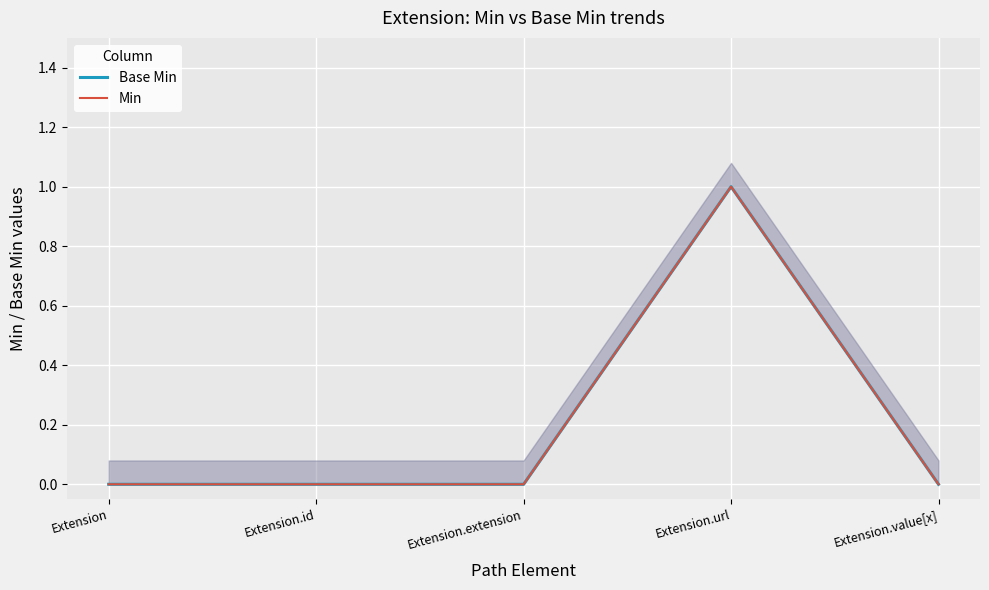

At how many categories does at least one series exceed 0?

1